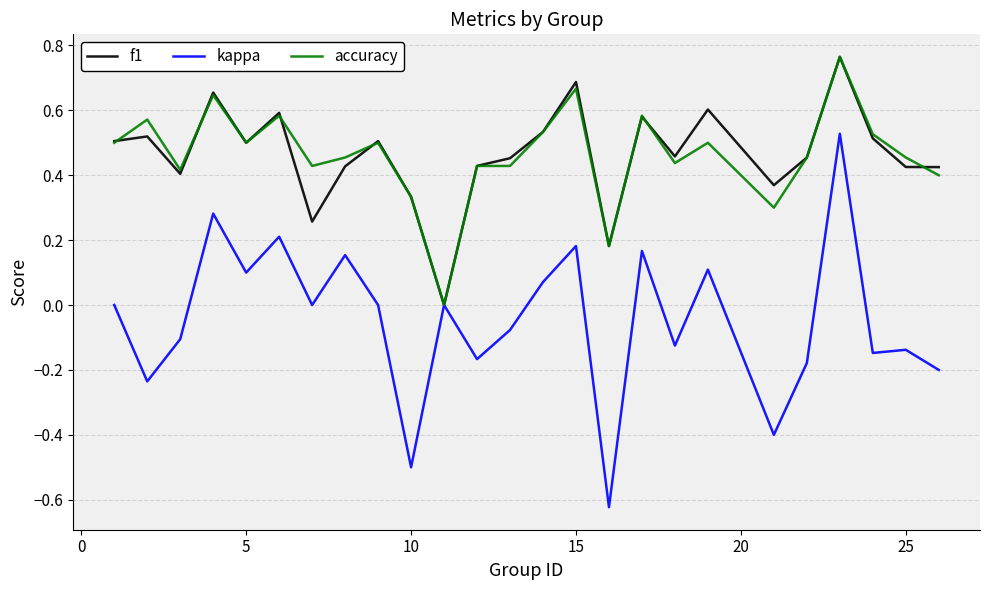

Which series has the widest spread of values?

kappa